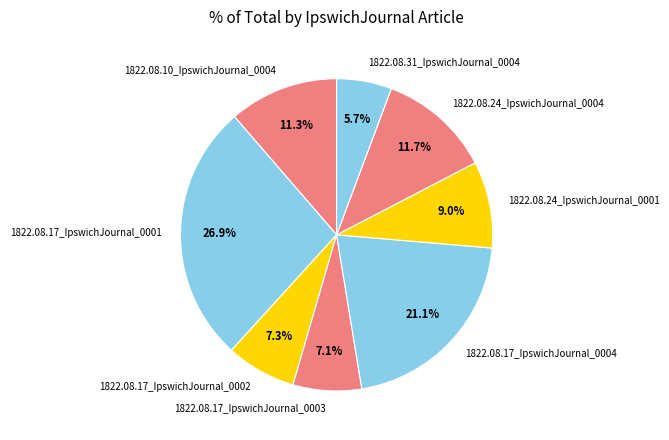

Does 1822.08.10_IpswichJournal_0004 account for over 50% of the chart?

No